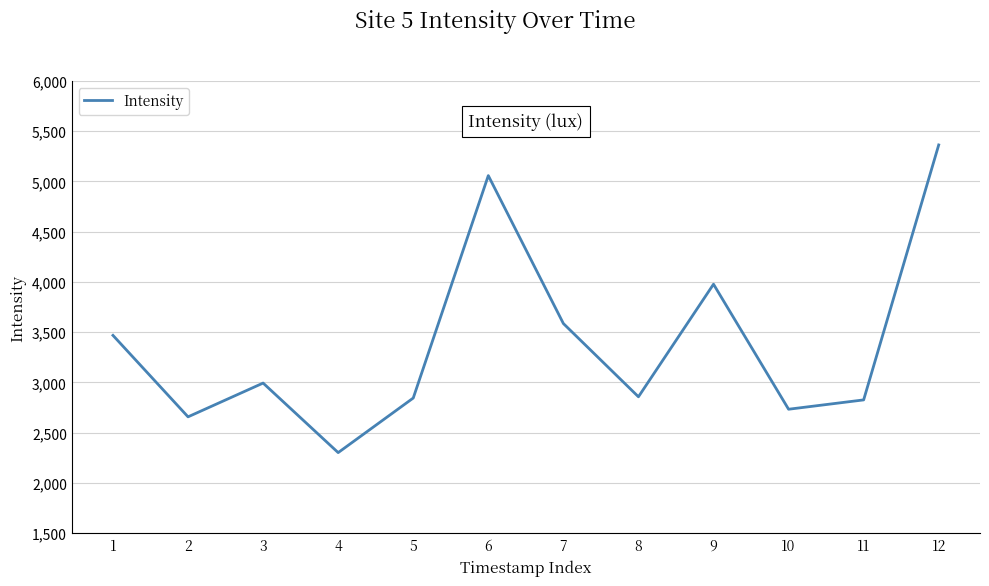

What is the change in value from 2 to 12?

+2704.3